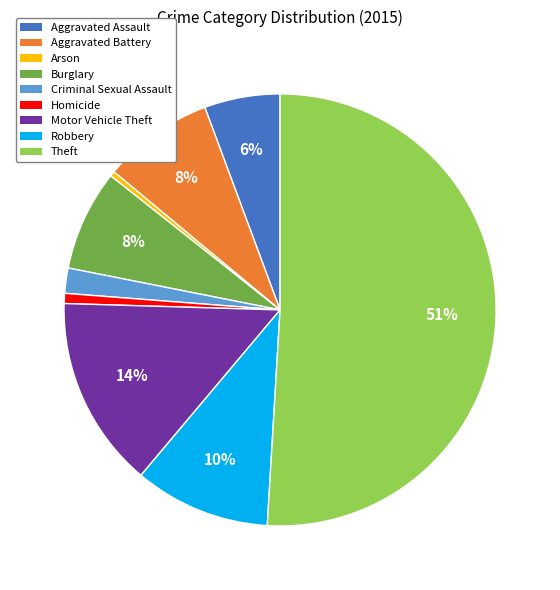

Which slice is the largest?

Theft